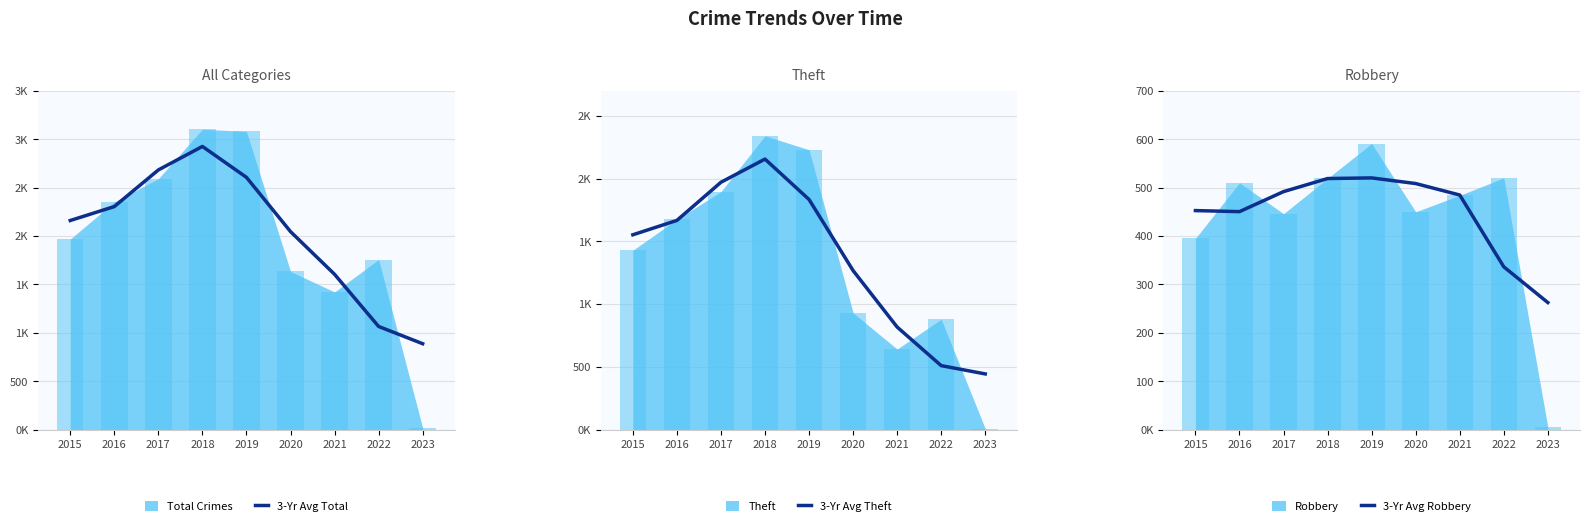

Are the bars horizontal?

No